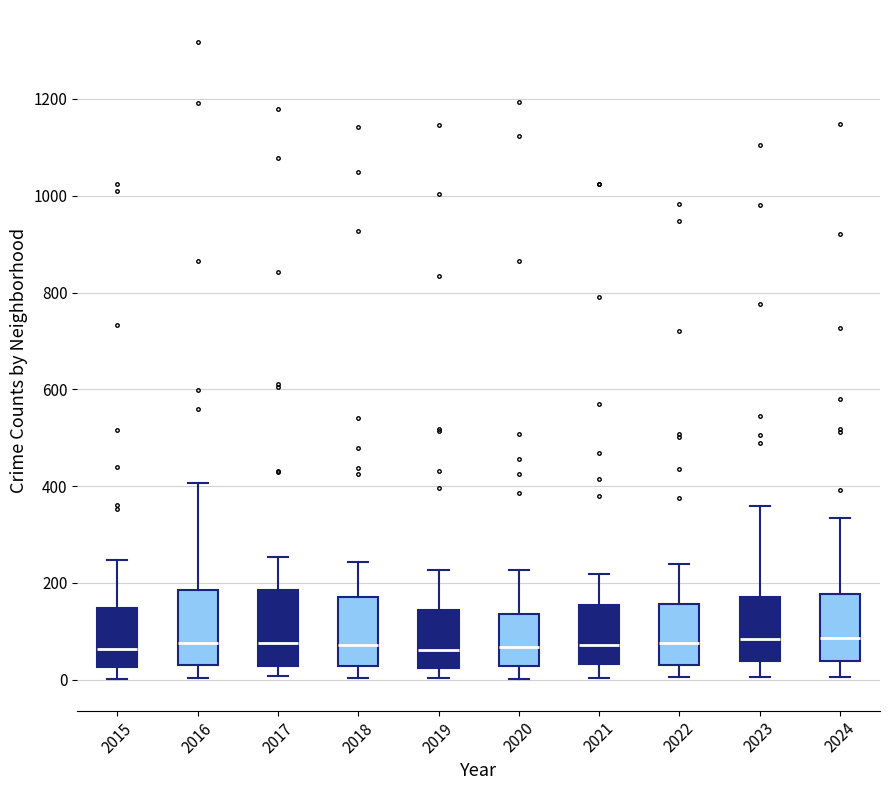

Reading left to right, read every box against the y-axis: the position of its median line, the range the box covers, and the ends of its whiskers. The values are not printed on the chart, so give them approximately, as read against the axis.

2015: median 60, box 20 to 140, whiskers 0 to 240
2016: median 80, box 40 to 180, whiskers 0 to 400
2017: median 80, box 20 to 180, whiskers 0 to 260
2018: median 80, box 20 to 180, whiskers 0 to 240
2019: median 60, box 20 to 140, whiskers 0 to 220
2020: median 60, box 20 to 140, whiskers 0 to 220
2021: median 80, box 40 to 160, whiskers 0 to 220
2022: median 80, box 40 to 160, whiskers 0 to 240
2023: median 80, box 40 to 180, whiskers 0 to 360
2024: median 80, box 40 to 180, whiskers 0 to 340